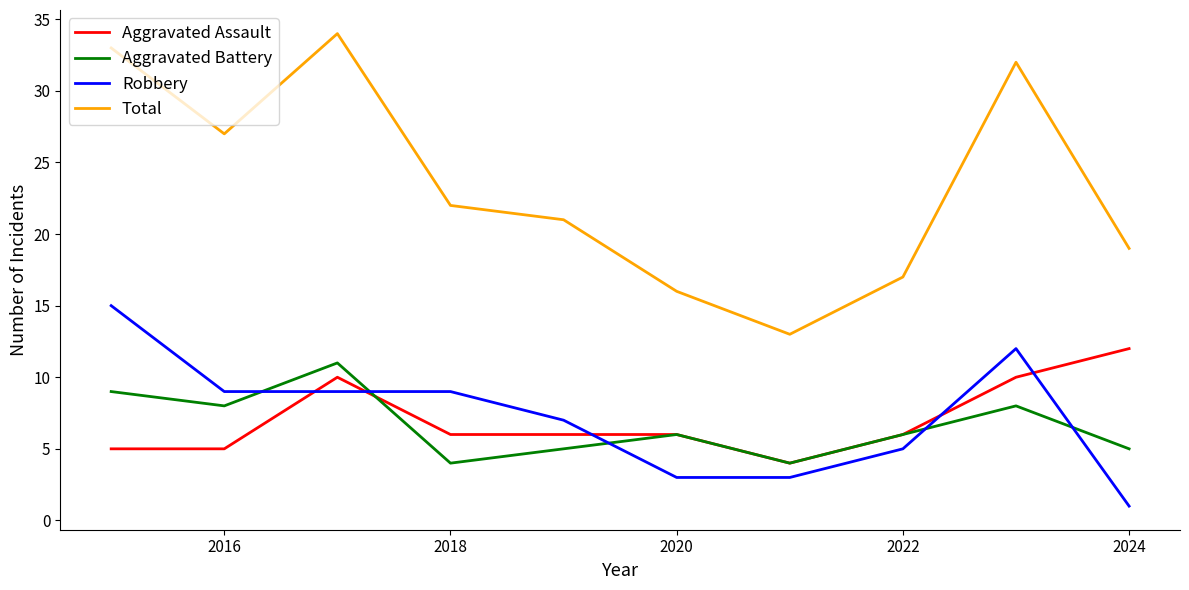

Reading right to left, transcribe all the data shown in this chart.

Aggravated Assault: 12	10	6	4	6	6	6	10	5	5
Aggravated Battery: 5	8	6	4	6	5	4	11	8	9
Robbery: 1	12	5	3	3	7	9	9	9	15
Total: 19	32	17	13	16	21	22	34	27	33